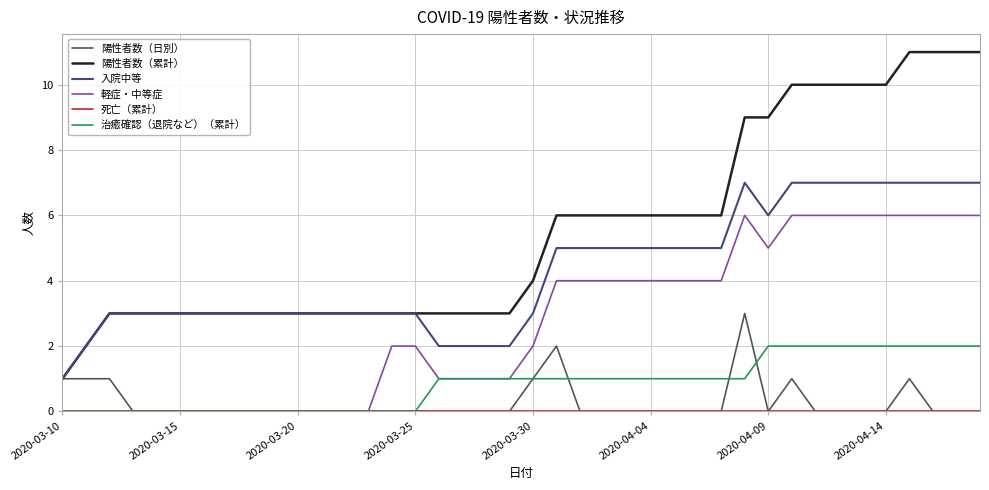

What is the highest value of the 陽性者数（日別） series?

3